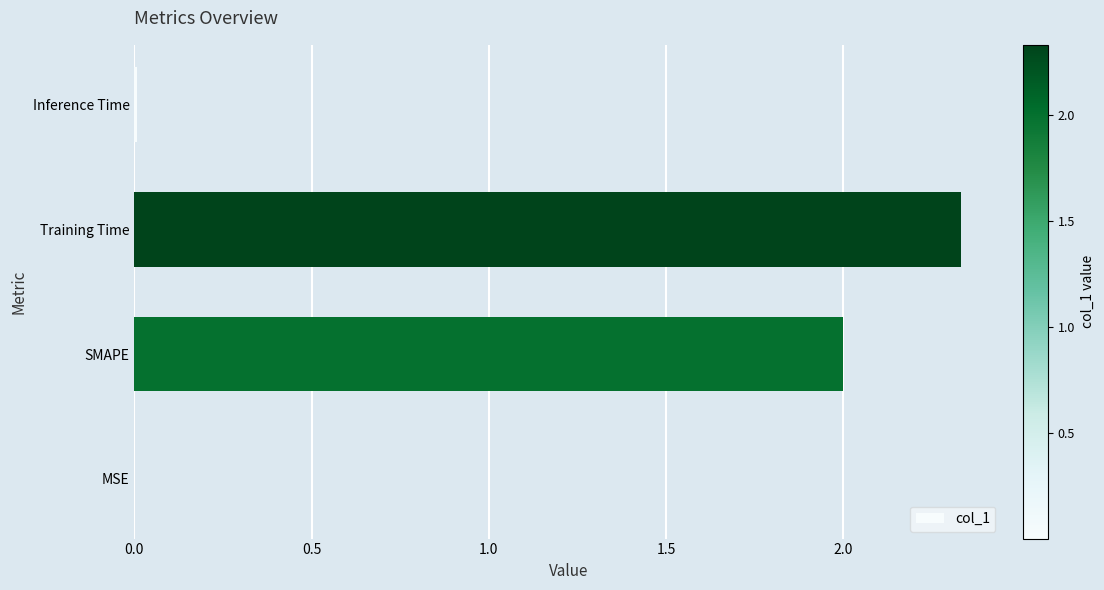

The chart shows a value of 2.0 at SMAPE. True or false?

True